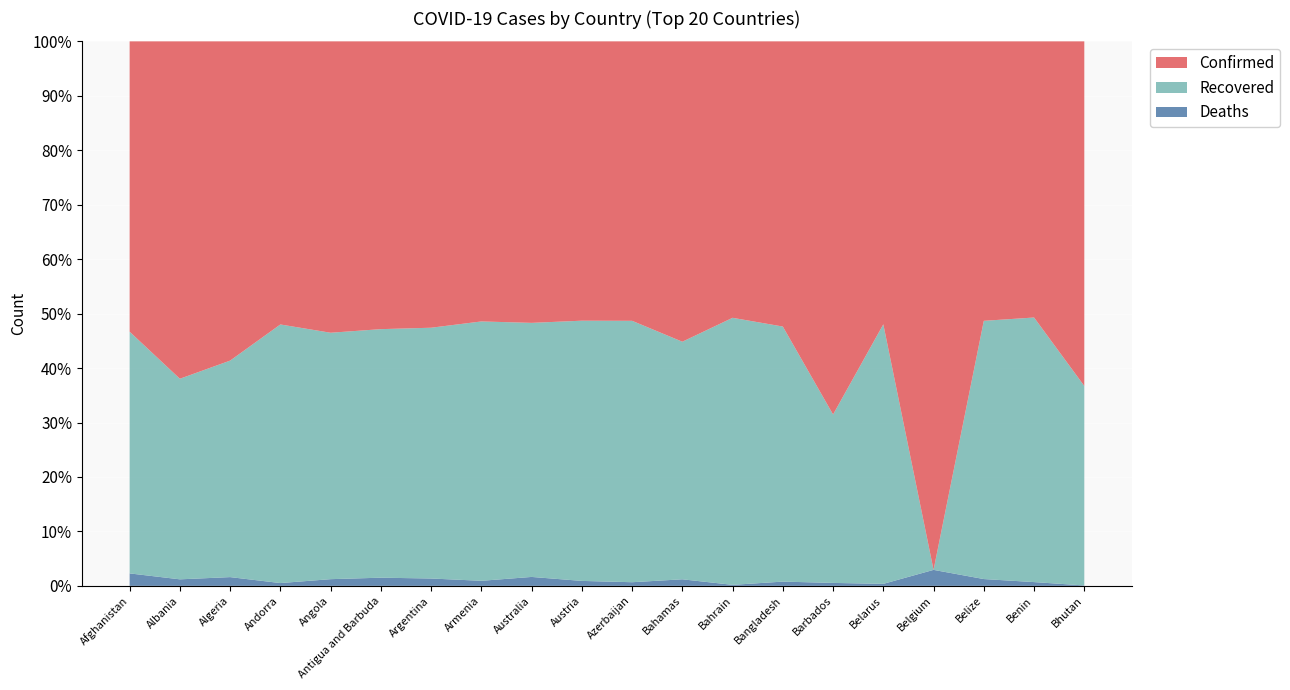

Reading right to left, extract all data points from this chart.

Confirmed: 831	3363	11366	665223	215724	884	524020	96195	8004	225346	383833	28647	162643	1744704	176	18343	8682	102641	64627	53584
Recovered: 481	3222	10502	0	197851	399	468681	92920	6331	210798	357562	25854	150602	1527861	152	15512	7930	69608	38421	44608
Deaths: 1	46	277	20122	1535	7	7819	356	175	2941	6819	909	2941	44848	5	422	86	2816	1252	2301